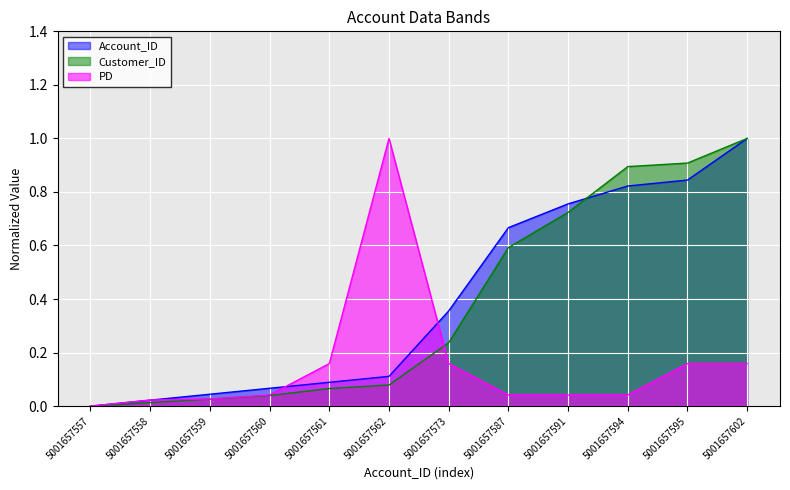

True or false: PD has more than 2 points higher than both neighbors.

False